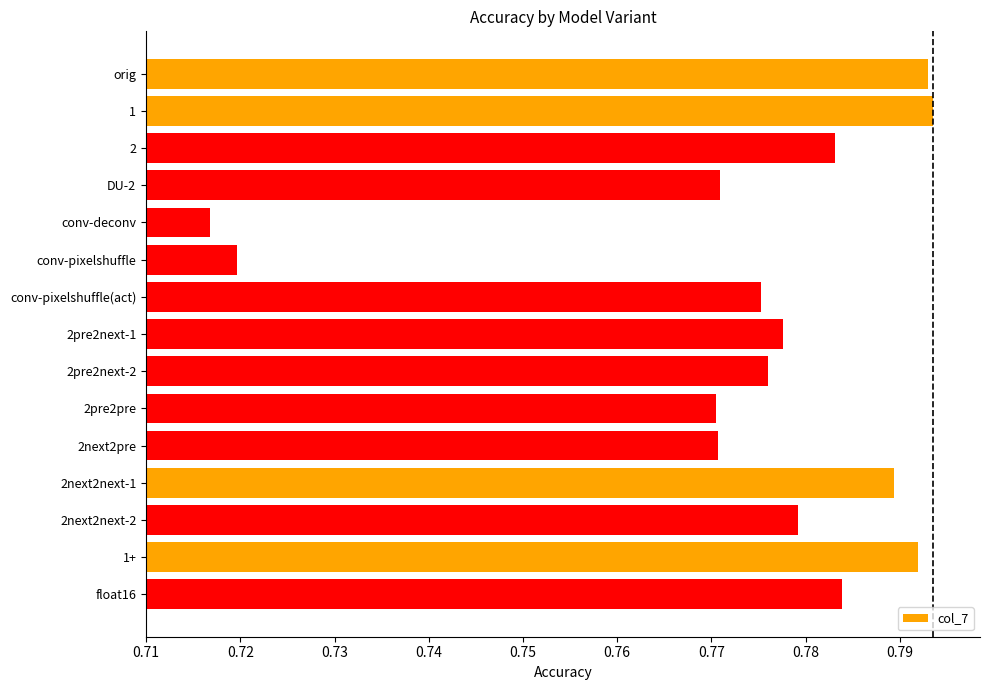

What is the sum of all values?

11.6